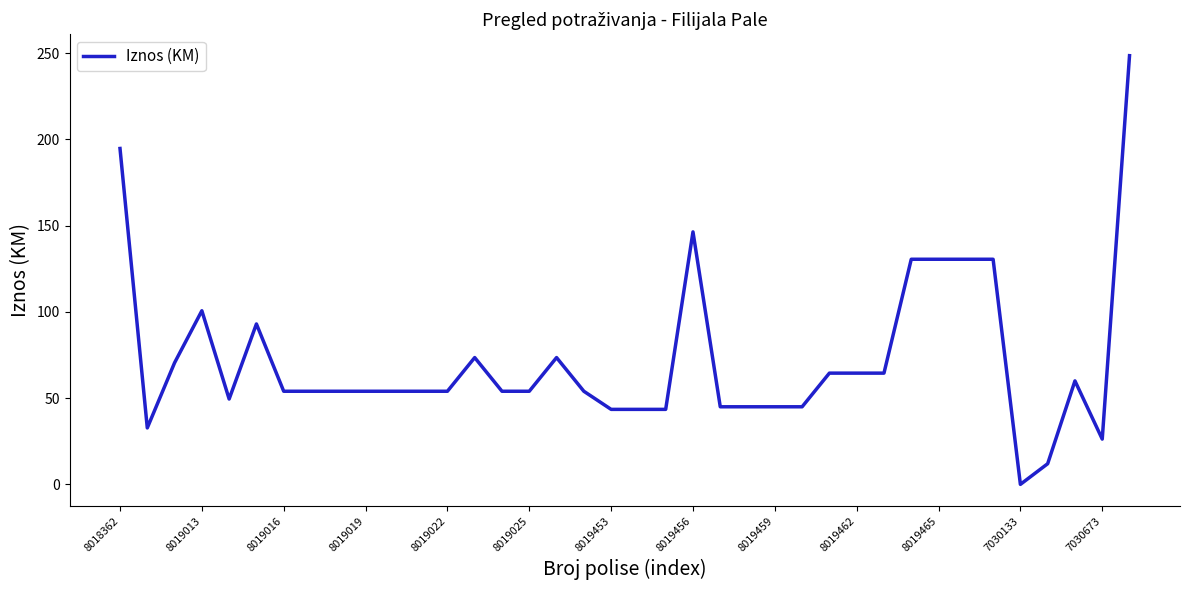

What is the difference between the maximum and minimum values?

248.5